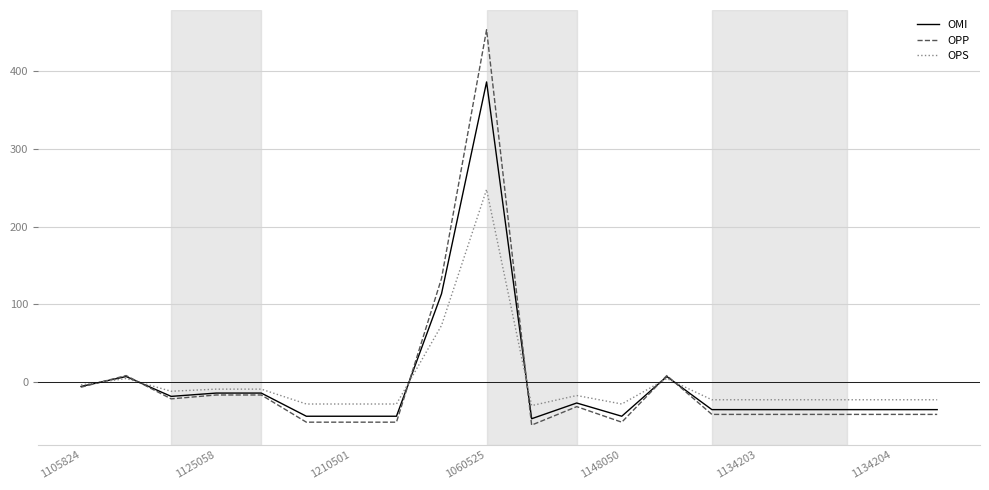

Which series has the largest range (max minus min)?

OPP